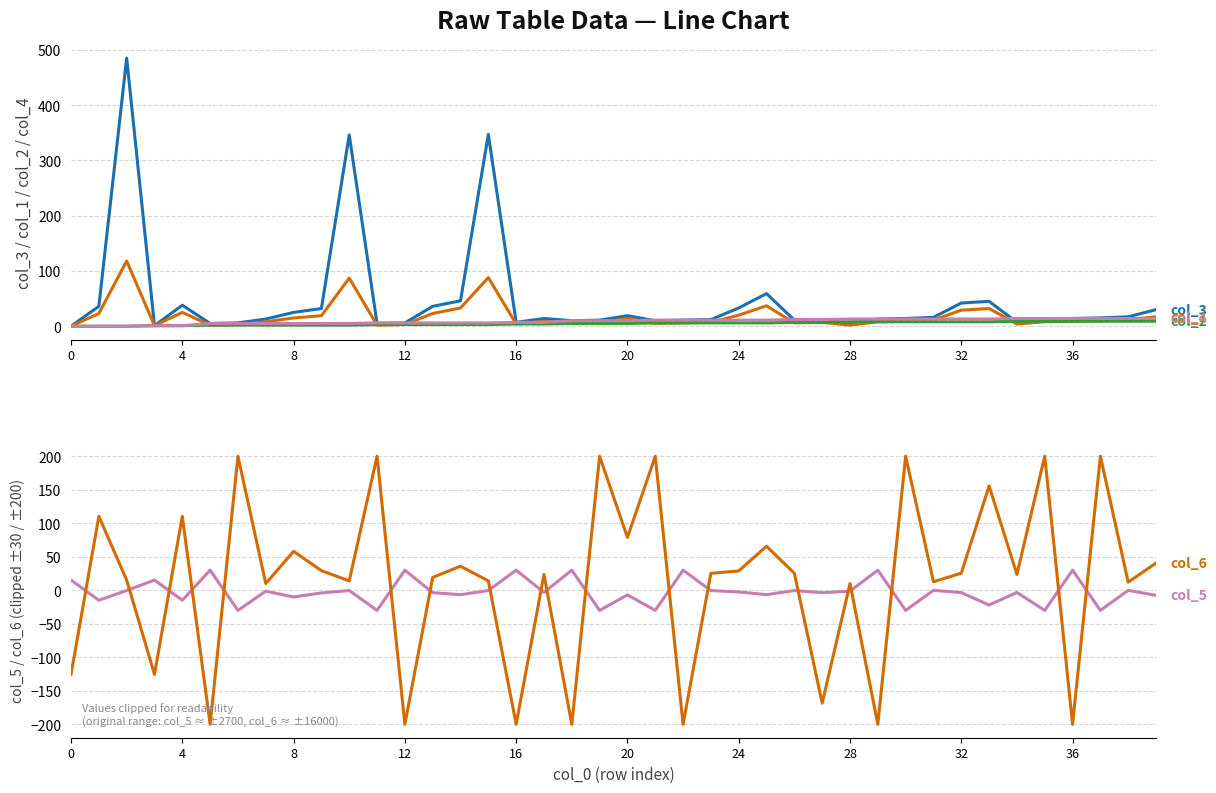

Rank the series at 33 from lowest to highest value.

col_5, col_2, col_4, col_1, col_3, col_6